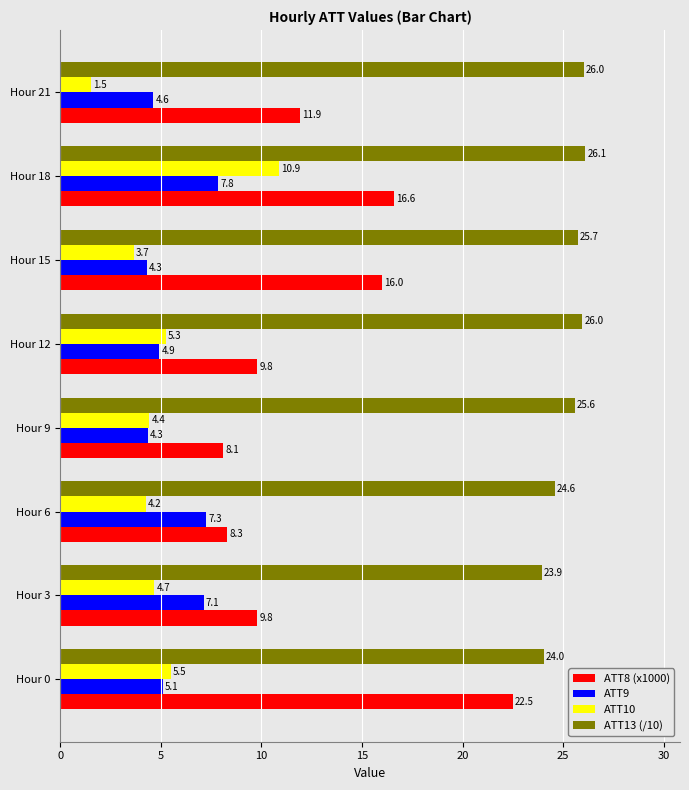

What is the difference between the maximum and minimum values in the ATT13 (/10) series?

2.2